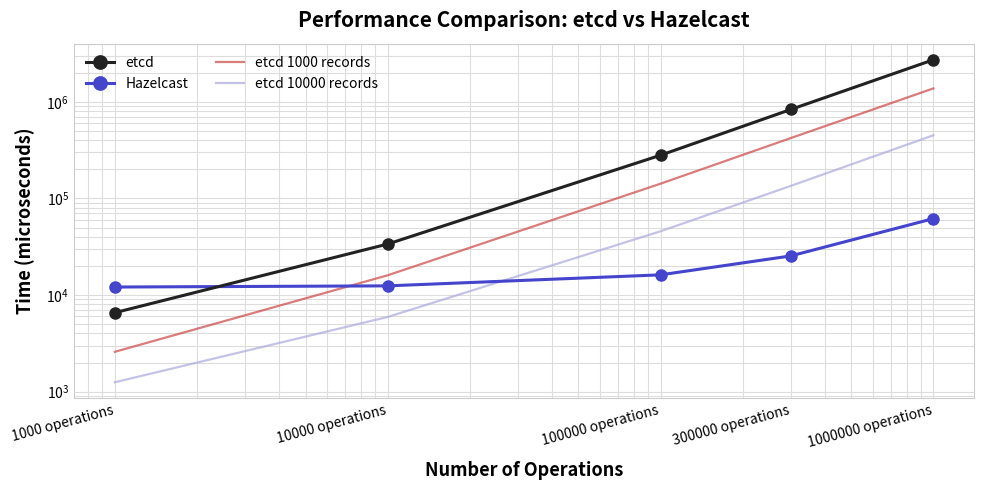

What is the total value across all series at 1000 operations?

22495